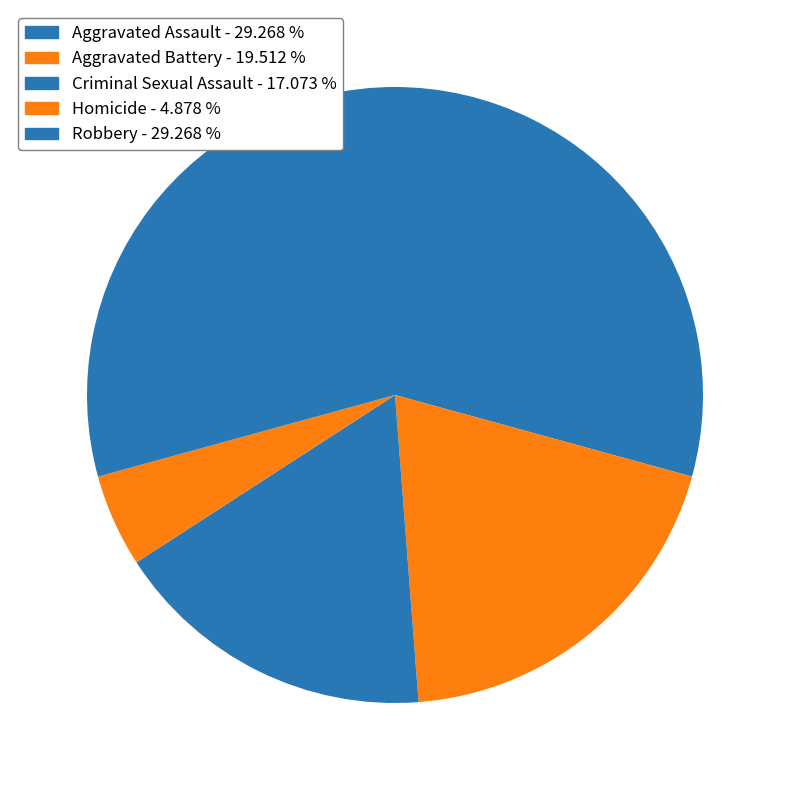

Count the number of slices in the pie.

5